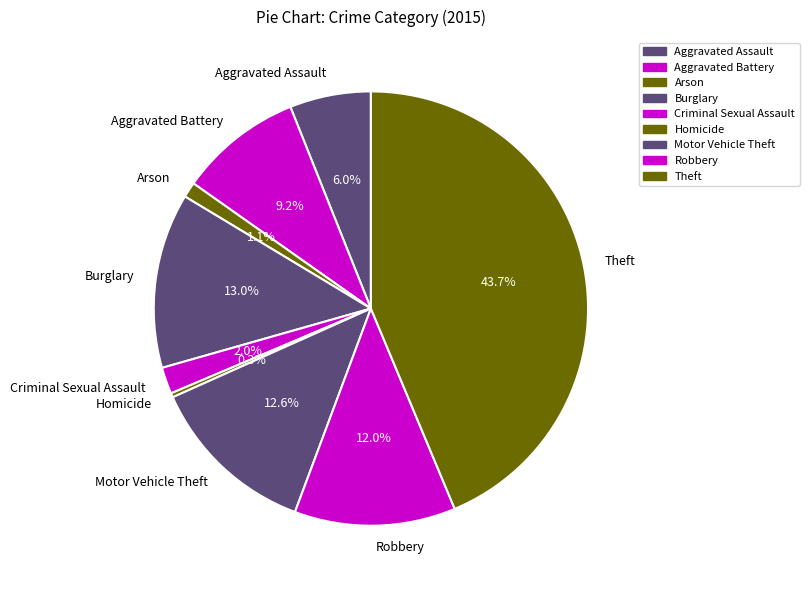

Does Theft represent more than half of the total?

No